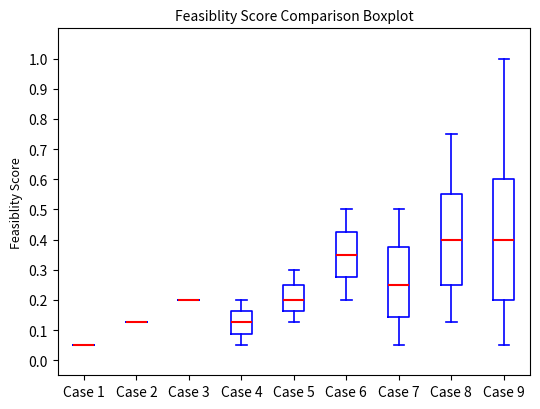

Reading left to right, transcribe this box plot: for each box, give where its median line is, the range the box spans, and where its two whiskers end, as read against the y-axis. The values are not printed on the chart, so give them approximately, as read against the axis.

Case 1: box collapsed to a line at 0.05, whiskers 0.05 to 0.05
Case 2: box collapsed to a line at 0.13, whiskers 0.13 to 0.13
Case 3: box collapsed to a line at 0.20, whiskers 0.20 to 0.20
Case 4: median 0.13, box 0.09 to 0.16, whiskers 0.05 to 0.20
Case 5: median 0.20, box 0.16 to 0.25, whiskers 0.13 to 0.30
Case 6: median 0.35, box 0.28 to 0.43, whiskers 0.20 to 0.50
Case 7: median 0.25, box 0.14 to 0.38, whiskers 0.05 to 0.50
Case 8: median 0.40, box 0.25 to 0.55, whiskers 0.13 to 0.75
Case 9: median 0.40, box 0.20 to 0.60, whiskers 0.05 to 1.00